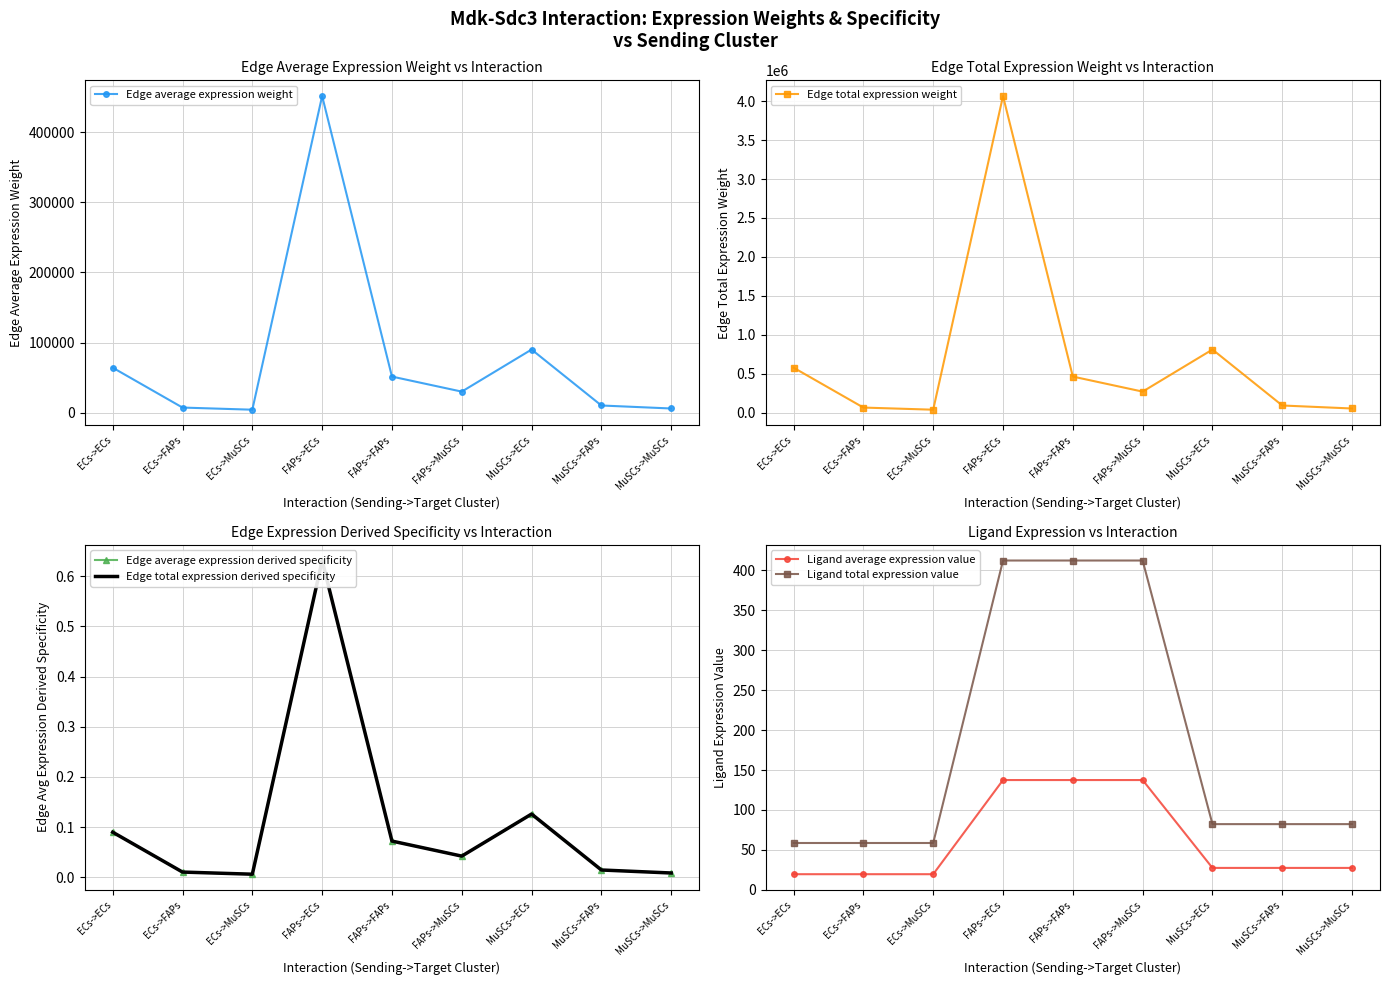

List the series in order of their peak value, highest first.

Edge total expression weight, Edge average expression weight, Ligand total expression value, Ligand average expression value, Edge average expression derived specificity, Edge total expression derived specificity